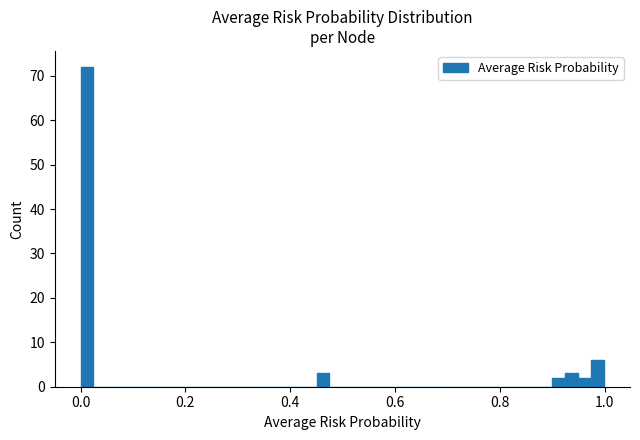

Read against the x-axis, roughly where is the centre of the tallest bar?

0.02